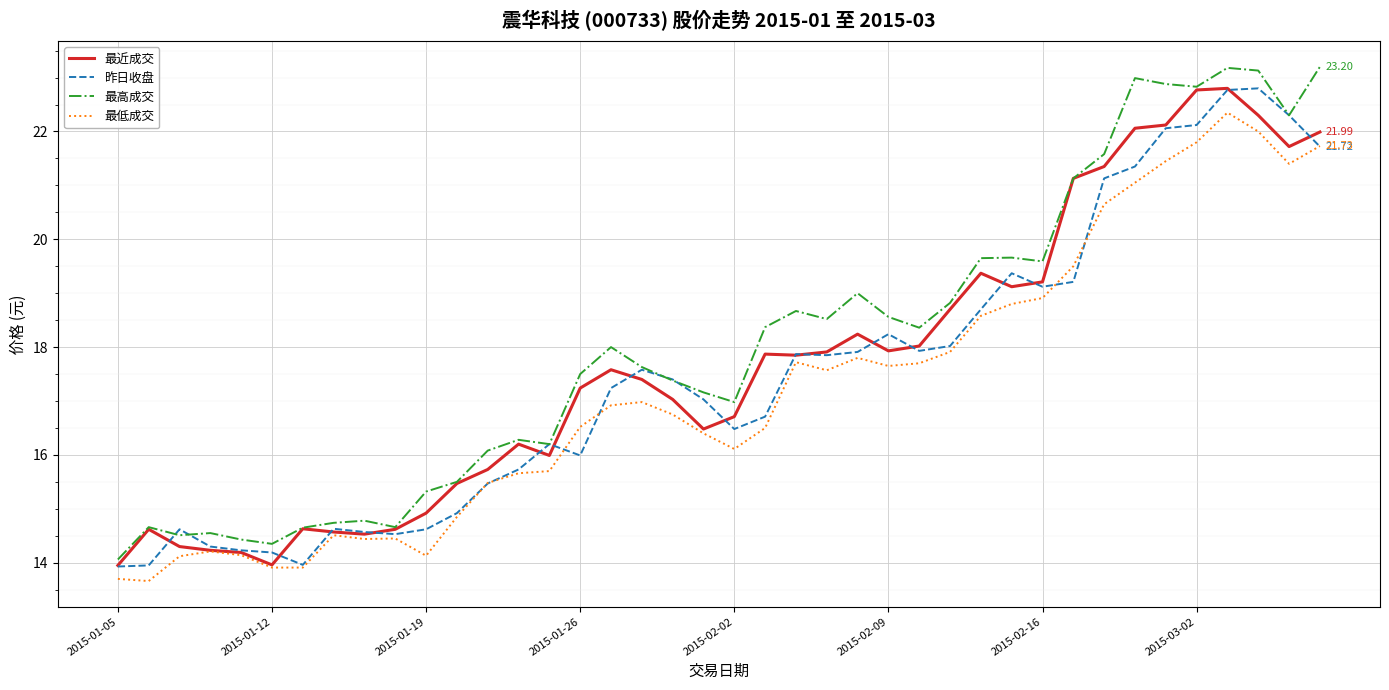

Rank the series by their average value, from highest to lowest.

最高成交, 最近成交, 昨日收盘, 最低成交